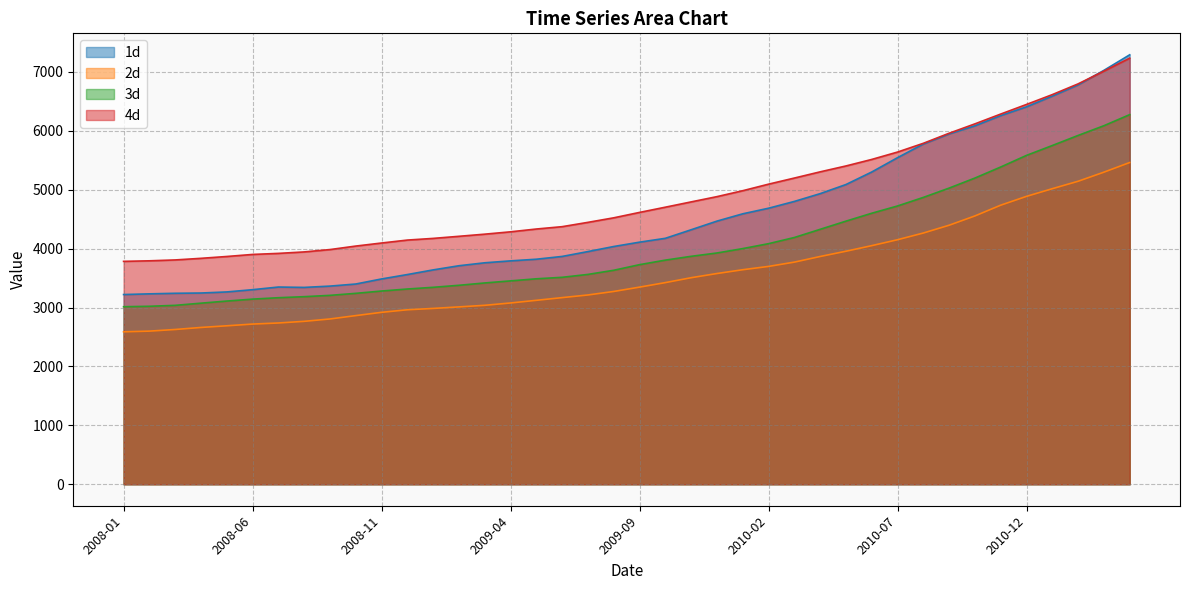

Which category has the lowest value across all series?

2008-01